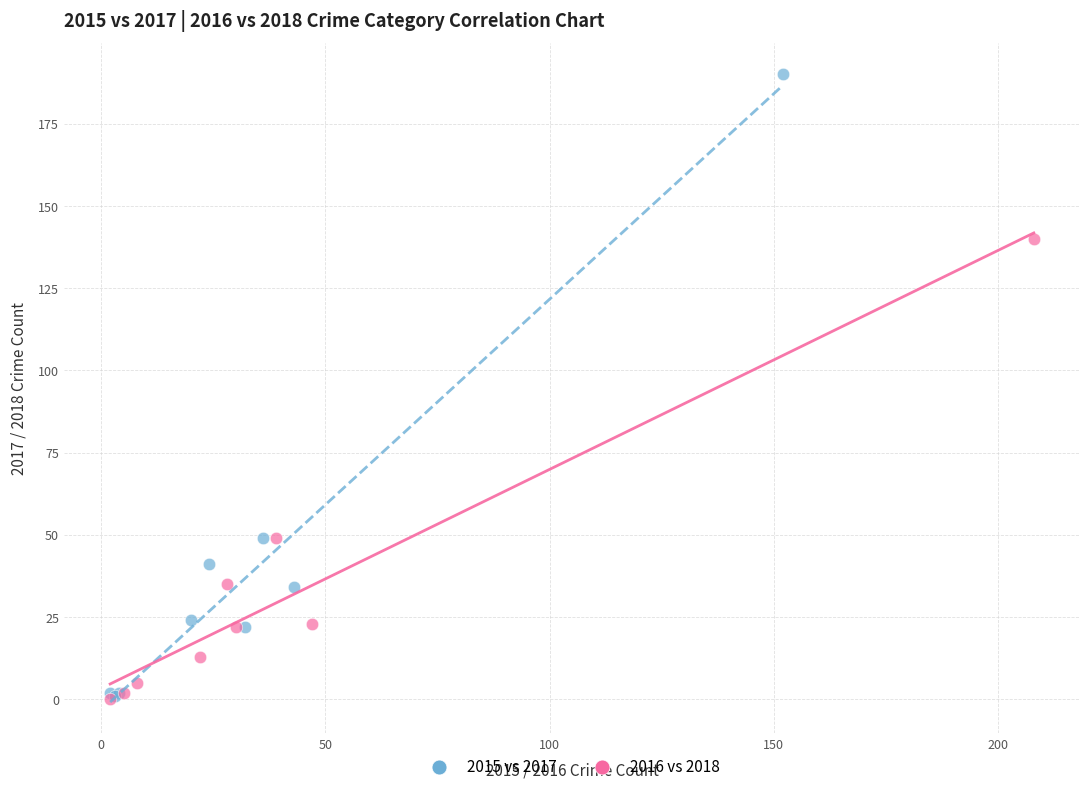

Which series reaches the maximum Y coordinate?

2015 vs 2017